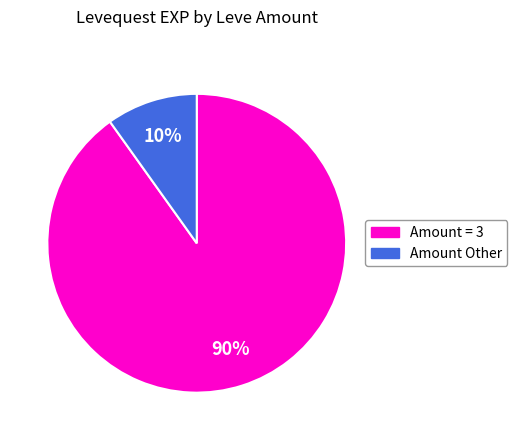

Does any single category account for the majority?

Yes